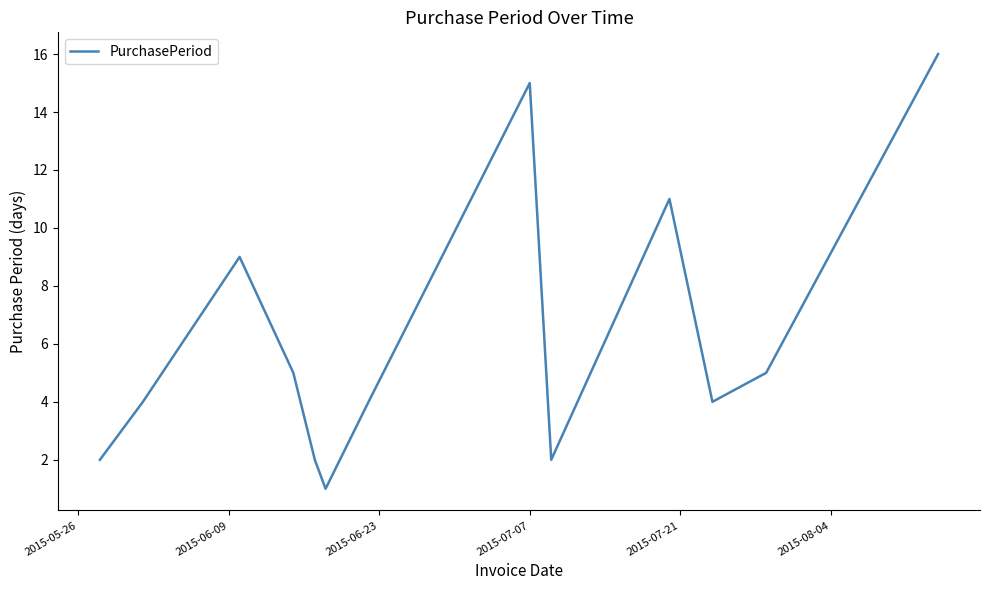

What is the difference between the maximum and minimum values?

15